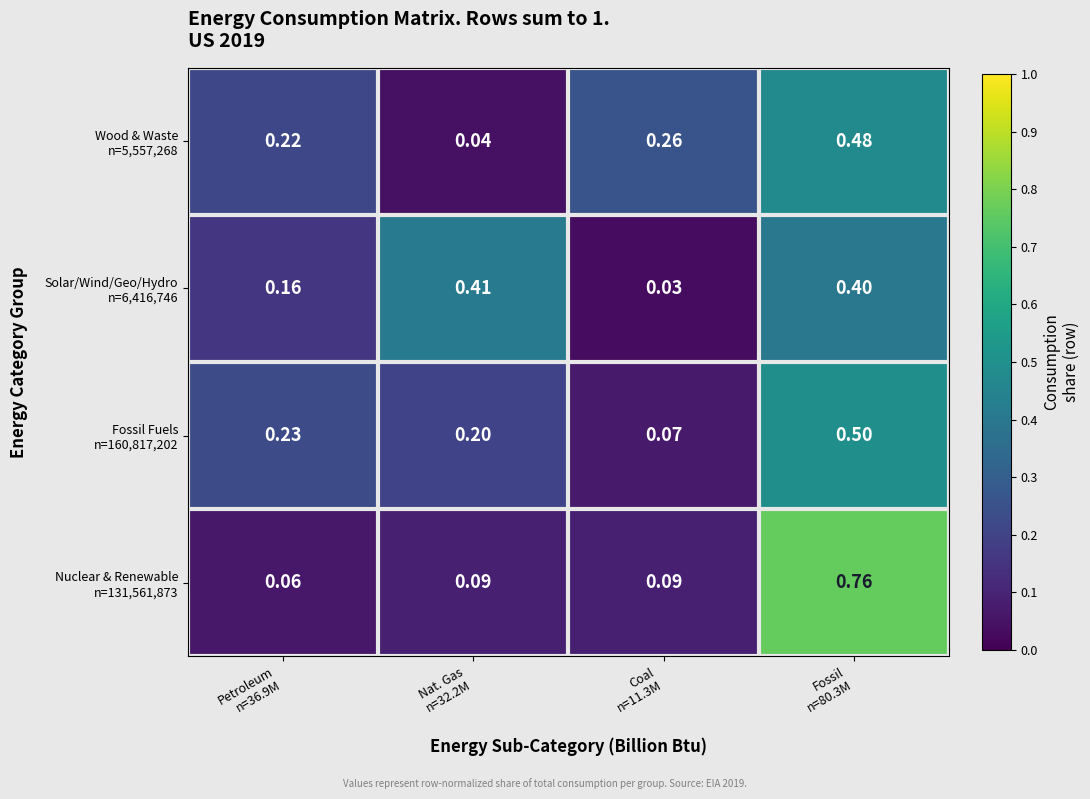

How many series are shown in this chart?

4